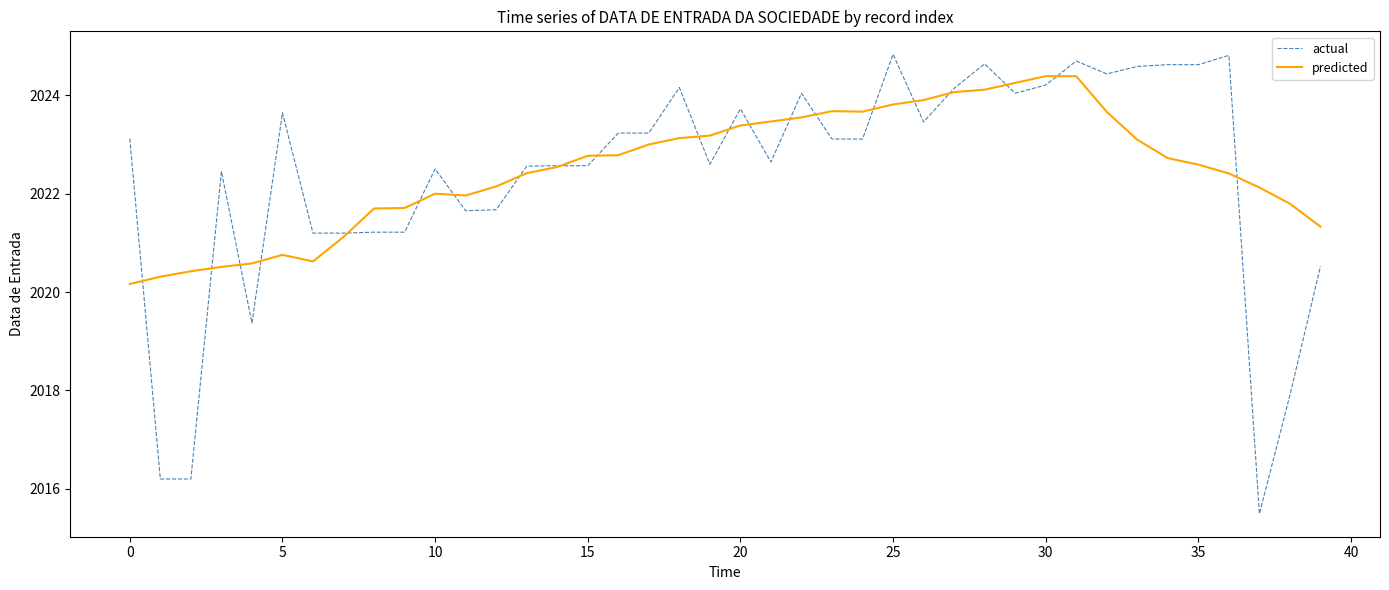

List the series in order of their peak value, lowest first.

predicted, actual